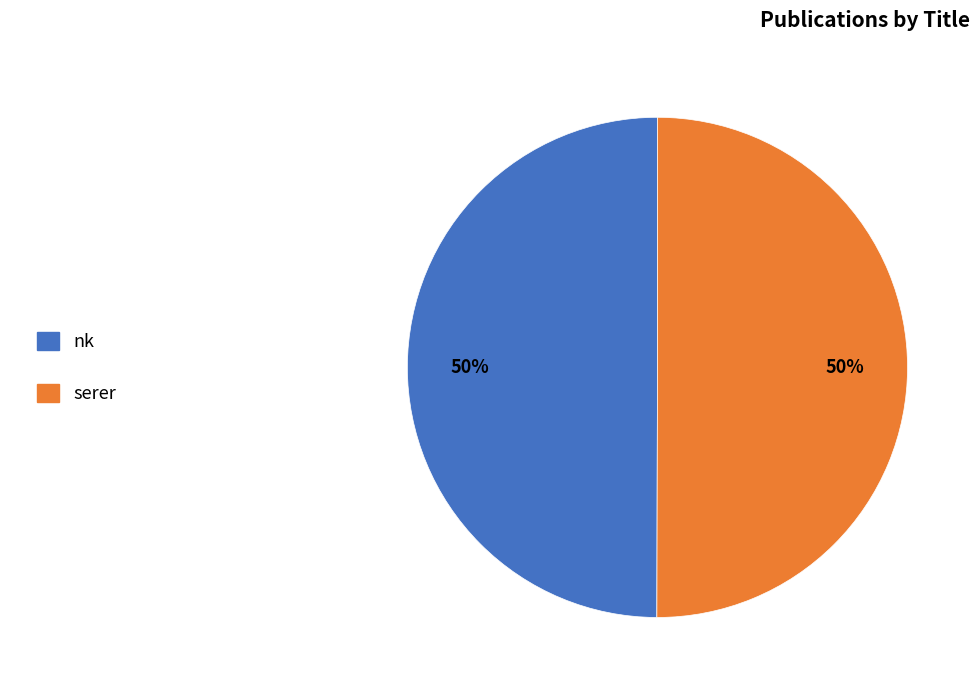

What is the ratio of the value at serer to the value at nk?

1.0